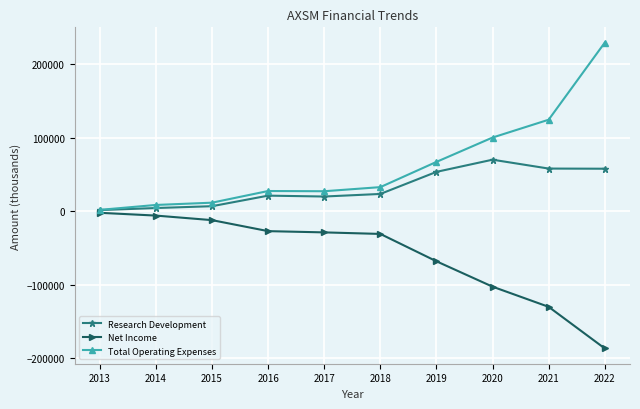

Does the chart display data point markers on the line(s)?

Yes